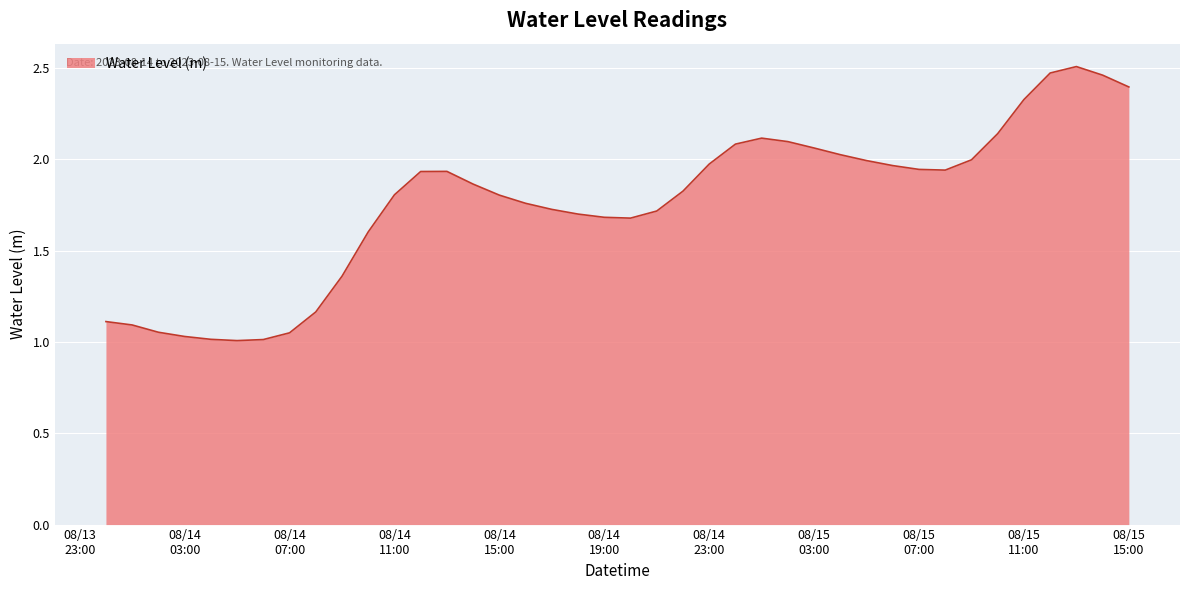

What is the difference between the maximum and minimum values?

1.5